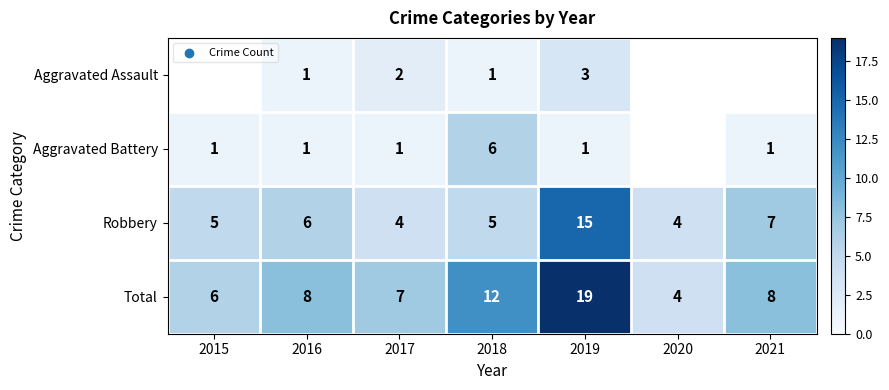

What is the average value of the Total series?

9